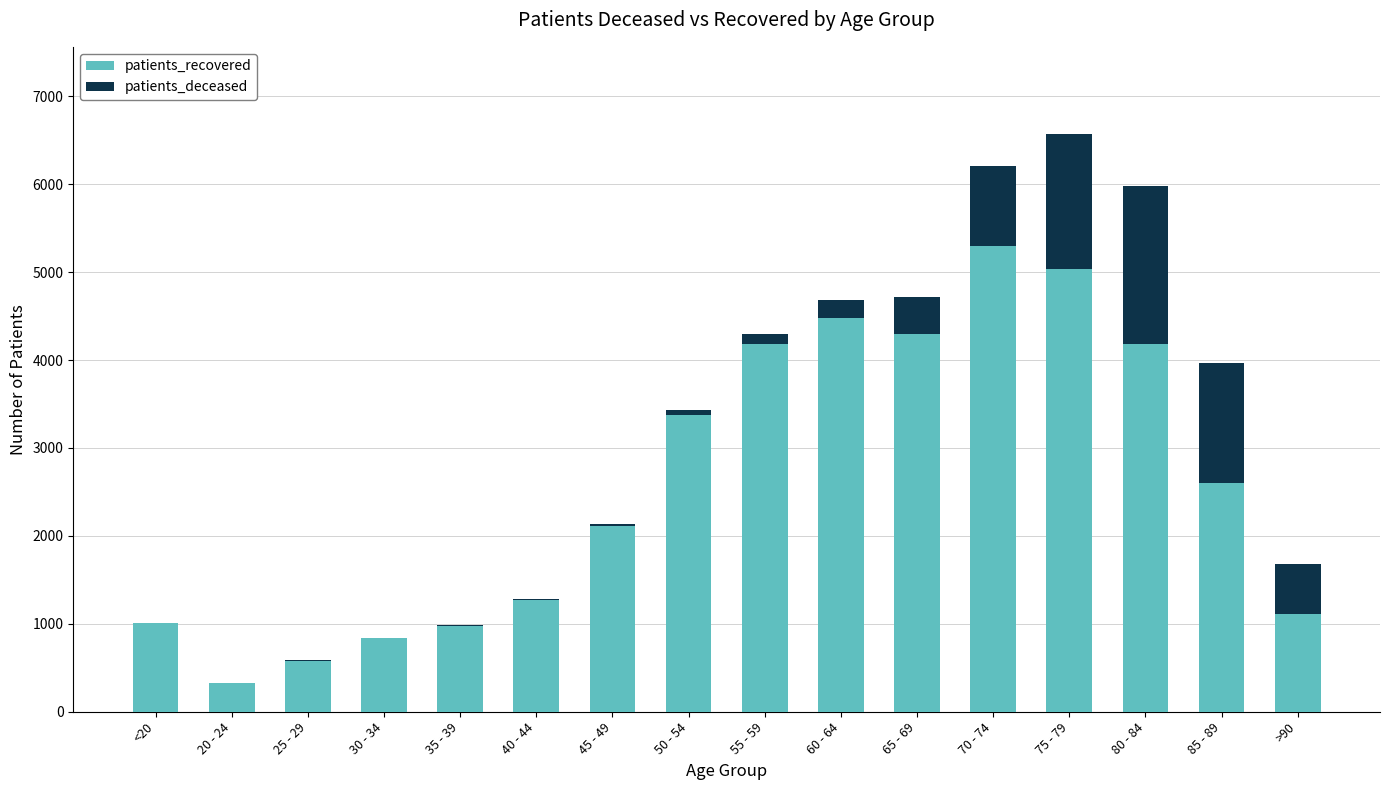

What are all the series names shown in the legend?

patients_recovered, patients_deceased